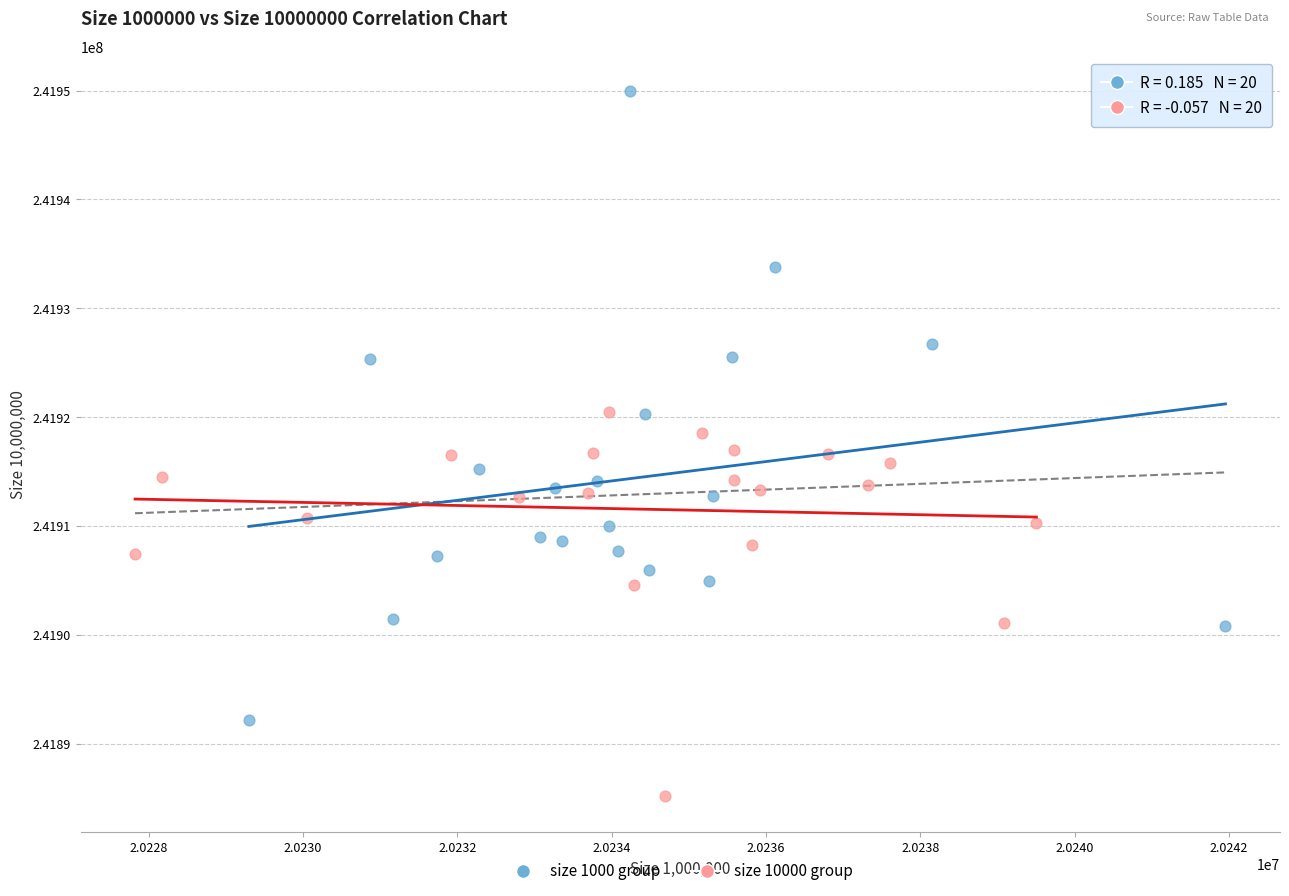

What are all the series names shown in the legend?

size 1000 group, size 10000 group